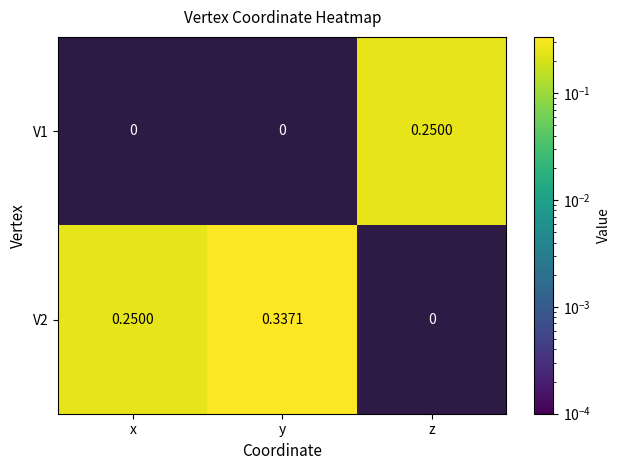

Which category has the highest value across all series?

y